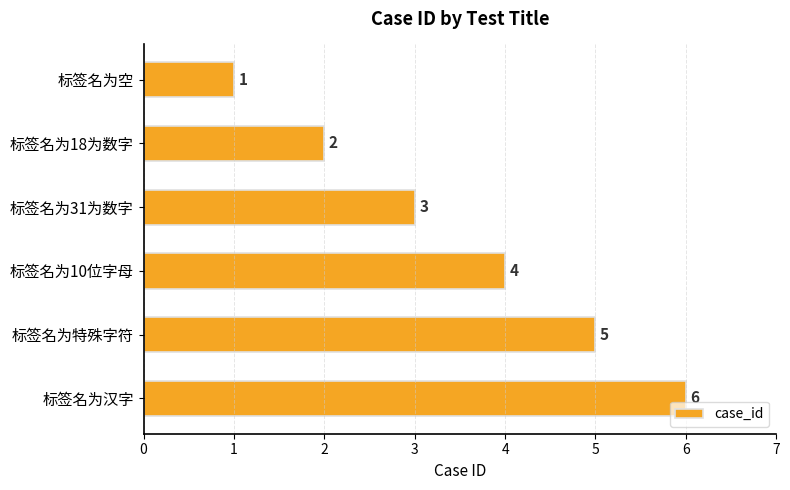

What is the label of the 5th bar from the bottom?

标签名为18为数字